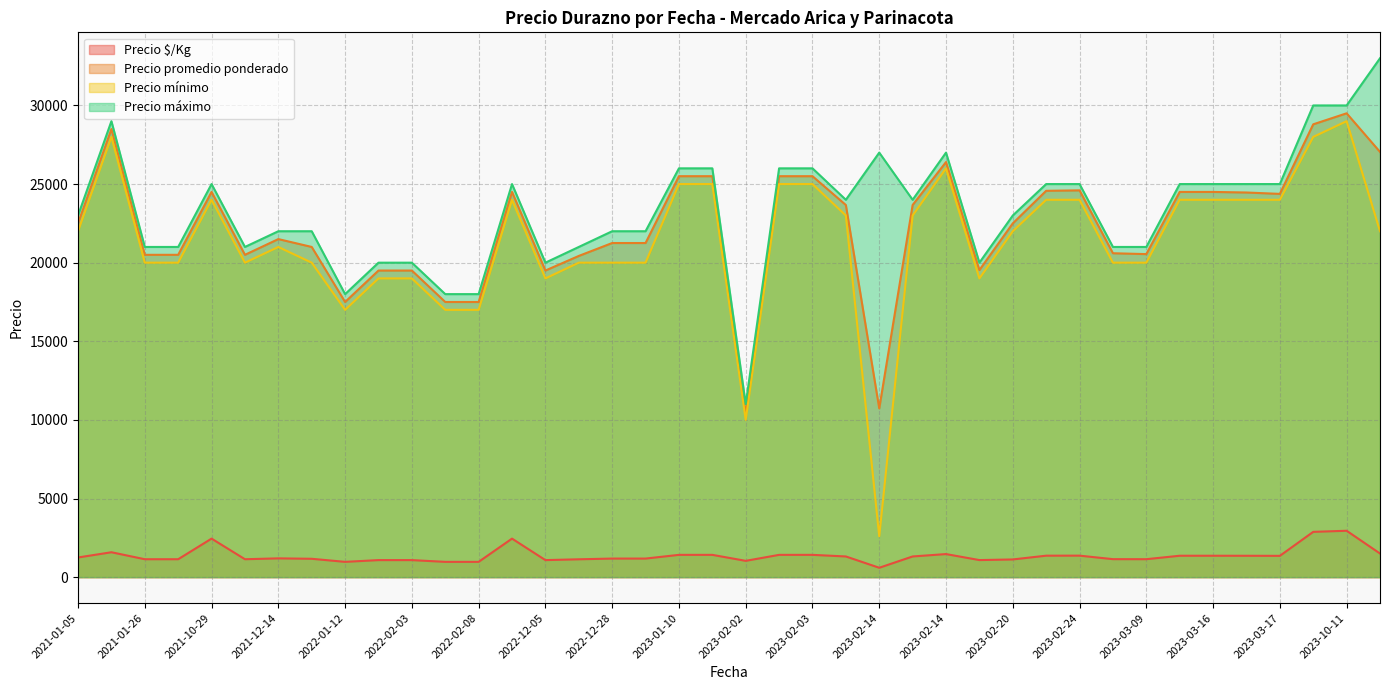

At which category is the sum across all series the highest?

2023-10-11